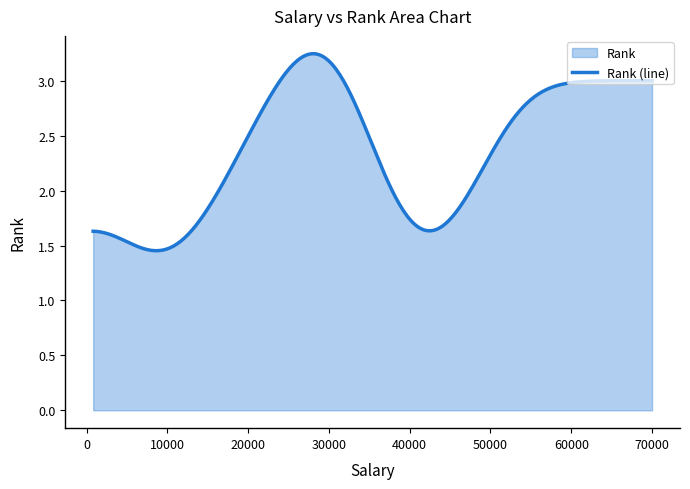

True or false: the data shows 6 at Billiana.

False